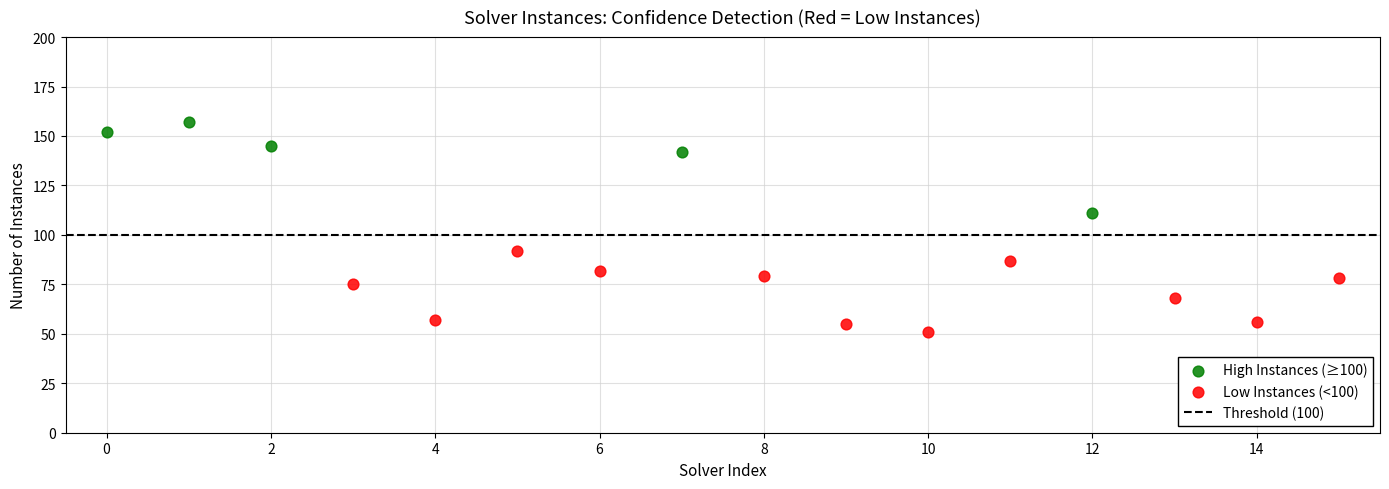

Which series contains the highest Y value?

High Instances (≥100)